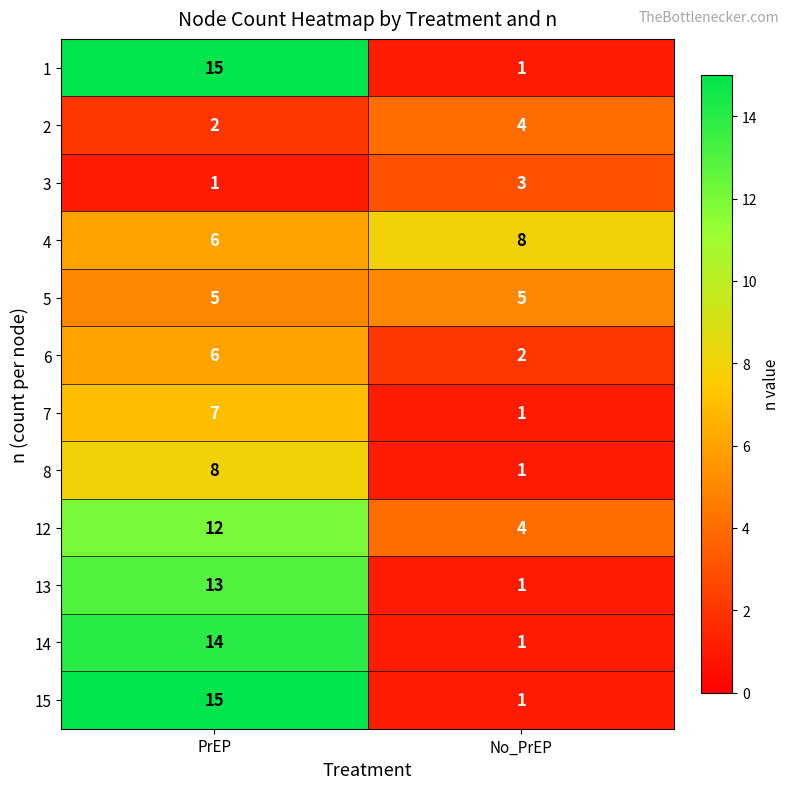

Reading left to right, extract all data points from this chart.

1: 15	1
2: 2	4
3: 1	3
4: 6	8
5: 5	5
6: 6	2
7: 7	1
8: 8	1
12: 12	4
13: 13	1
14: 14	1
15: 15	1